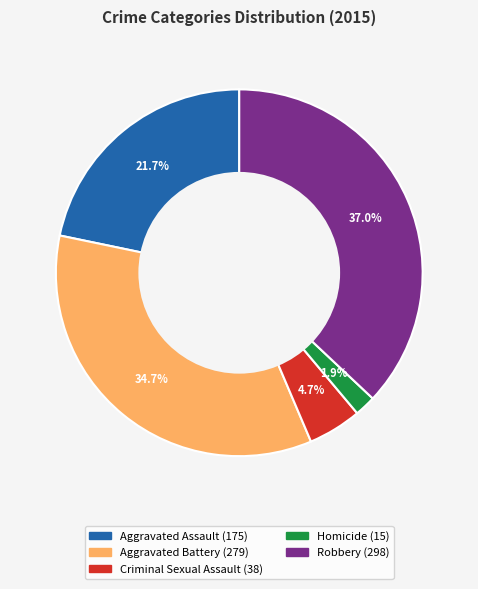

To the nearest percent, what is the difference between the largest and smallest slice percentages?

35%